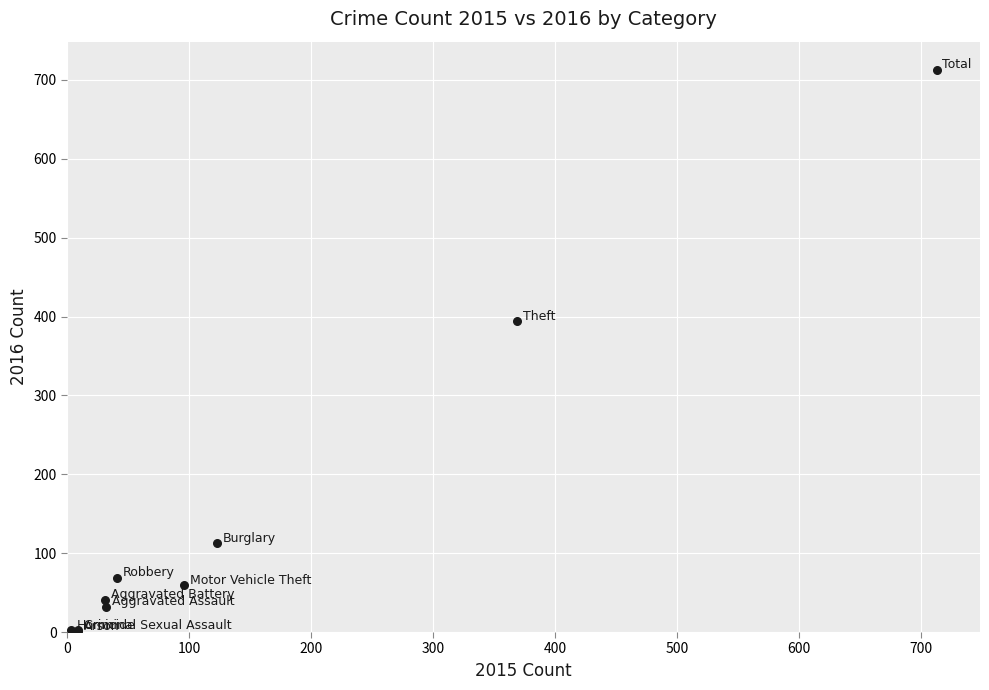

What Y value in the scatter plot is closest to 357?

394